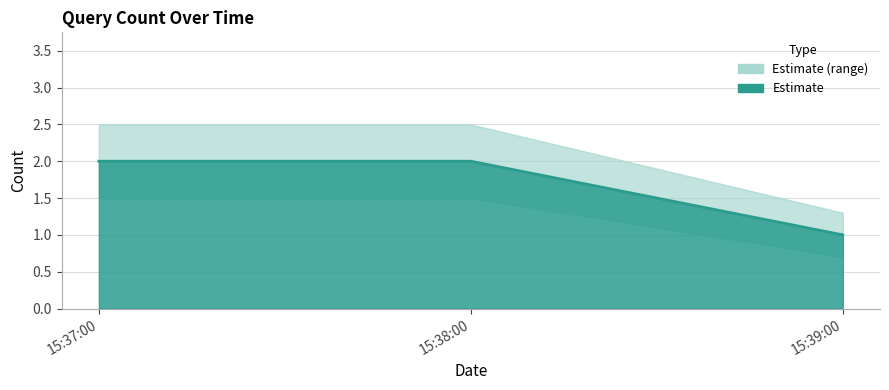

What is the label of the 1st point from the right?

15:39:00